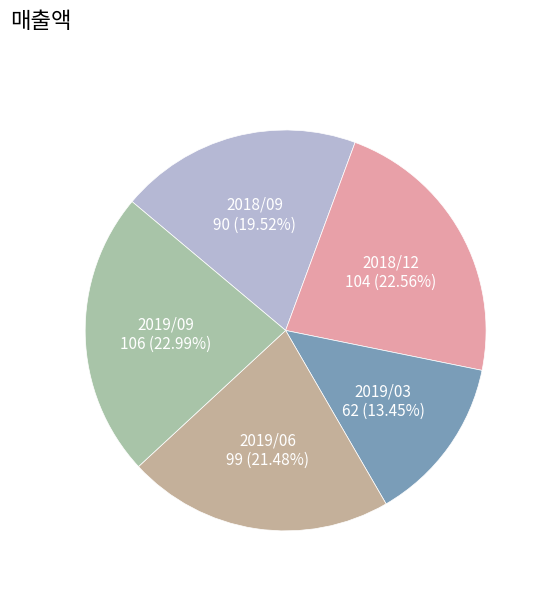

How many segments does this pie chart have?

5